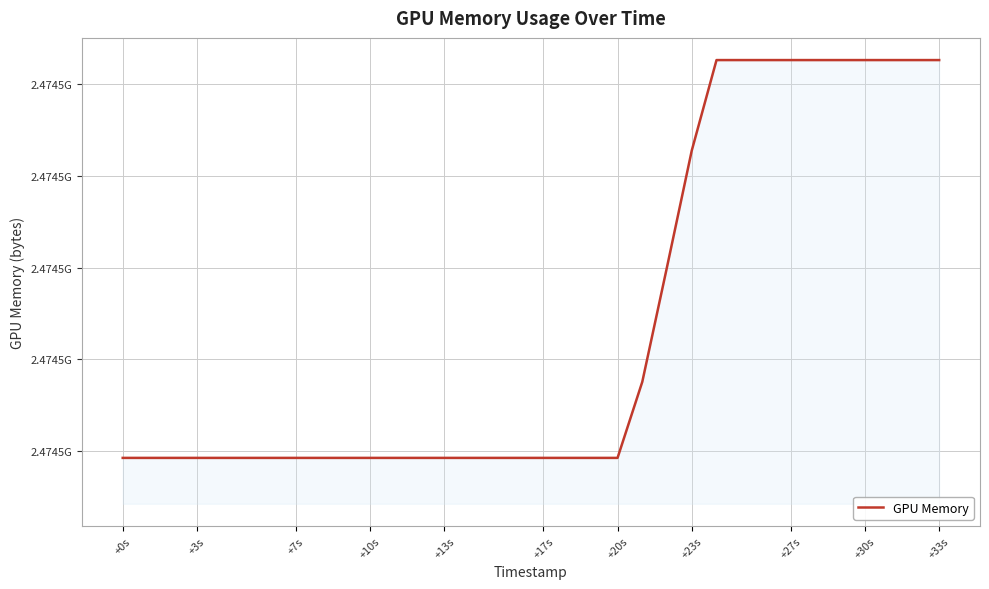

Does the chart have visible grid lines?

Yes